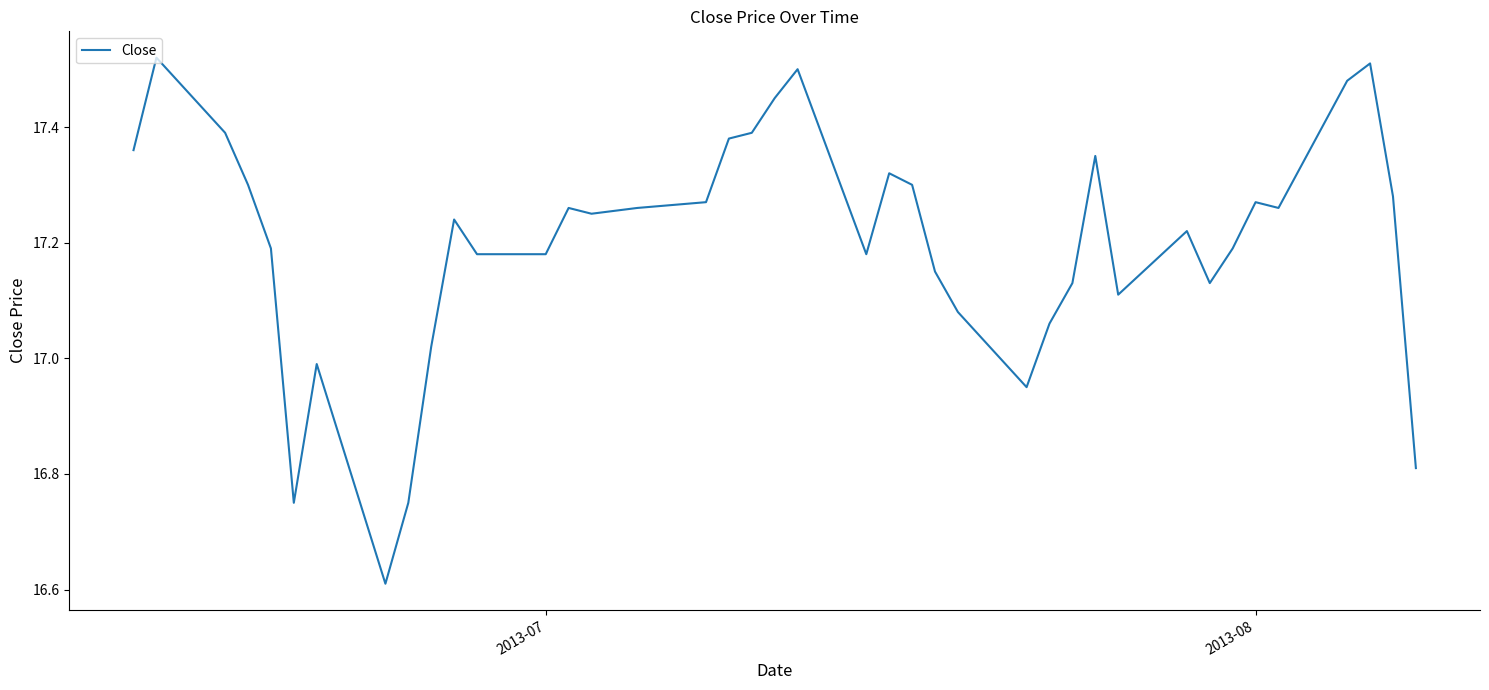

What is the difference between the maximum and minimum values?

0.9